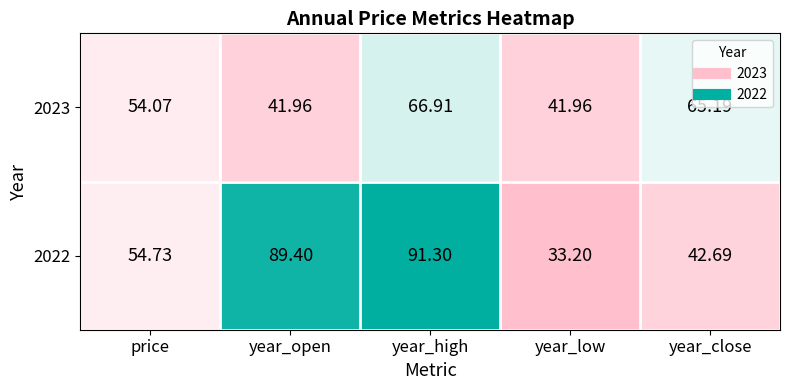

What is the difference between the highest and lowest values at price?

0.7